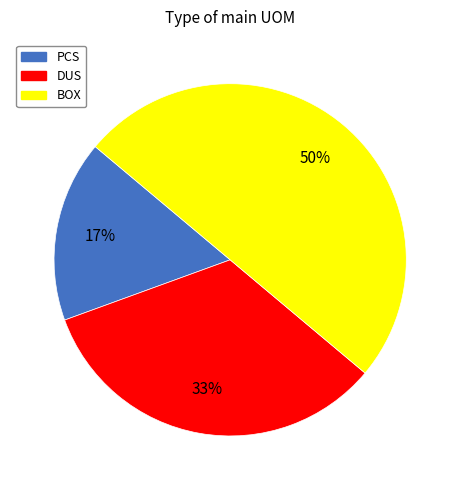

Is it true that DUS is 40% of the pie?

False